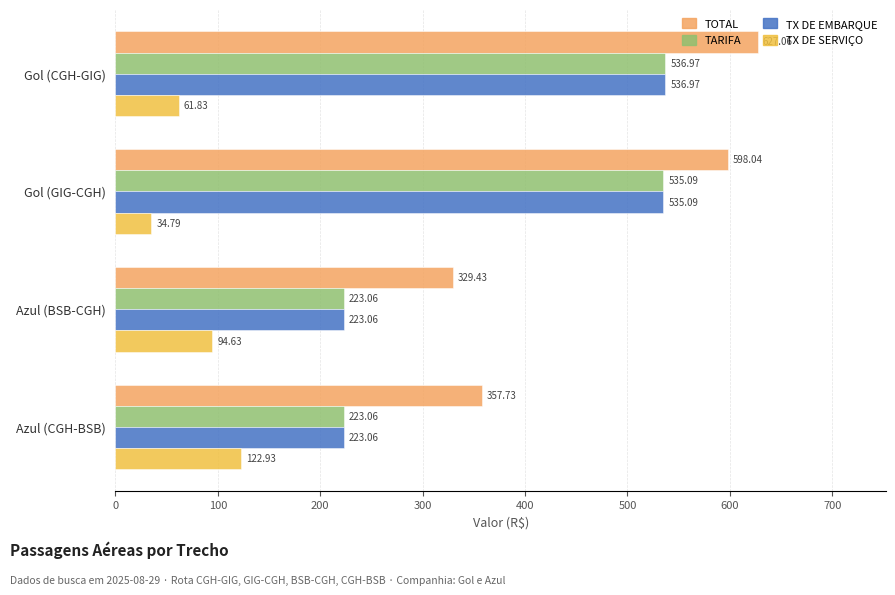

At which category is the sum across all series the highest?

Gol (CGH-GIG)